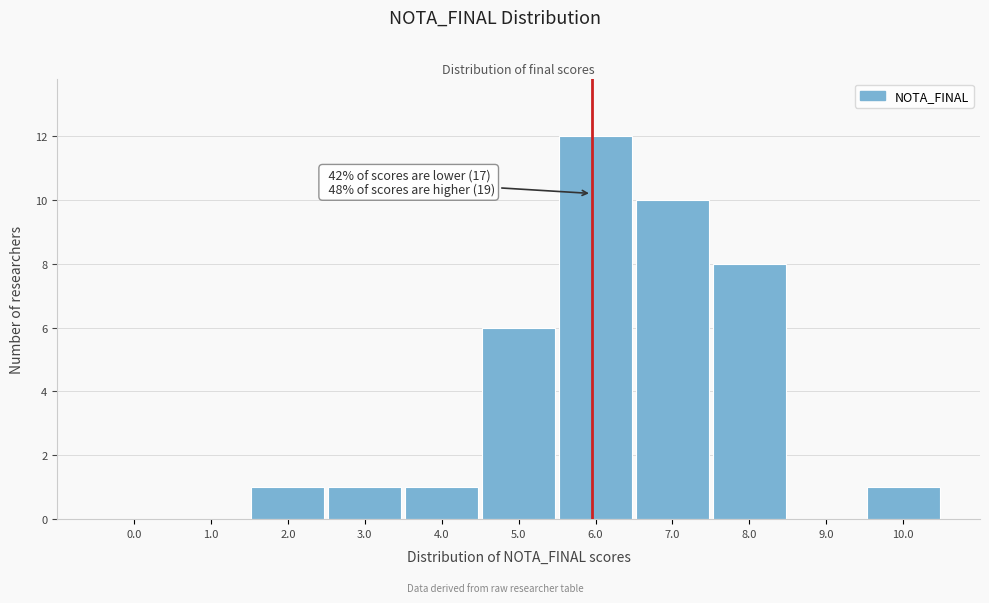

Reading right to left, extract all data points from this chart.

10.0=1	9.0=0	8.0=8	7.0=10	6.0=12	5.0=6	4.0=1	3.0=1	2.0=1	1.0=0	0.0=0